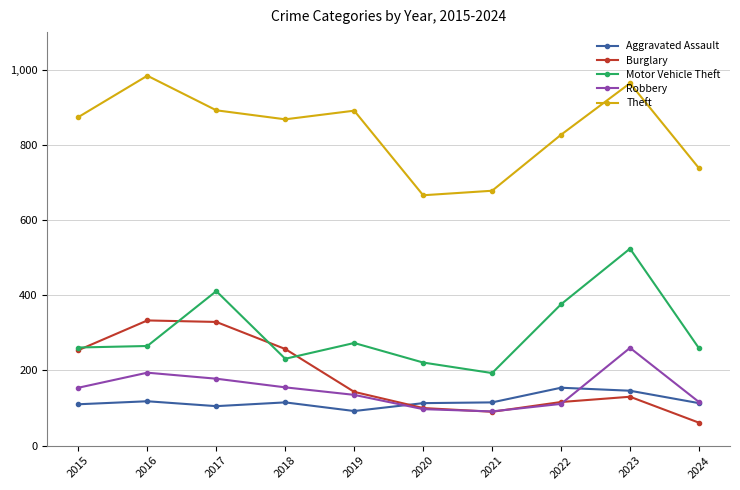

At 2017, list the series in order from largest to smallest.

Theft, Motor Vehicle Theft, Burglary, Robbery, Aggravated Assault